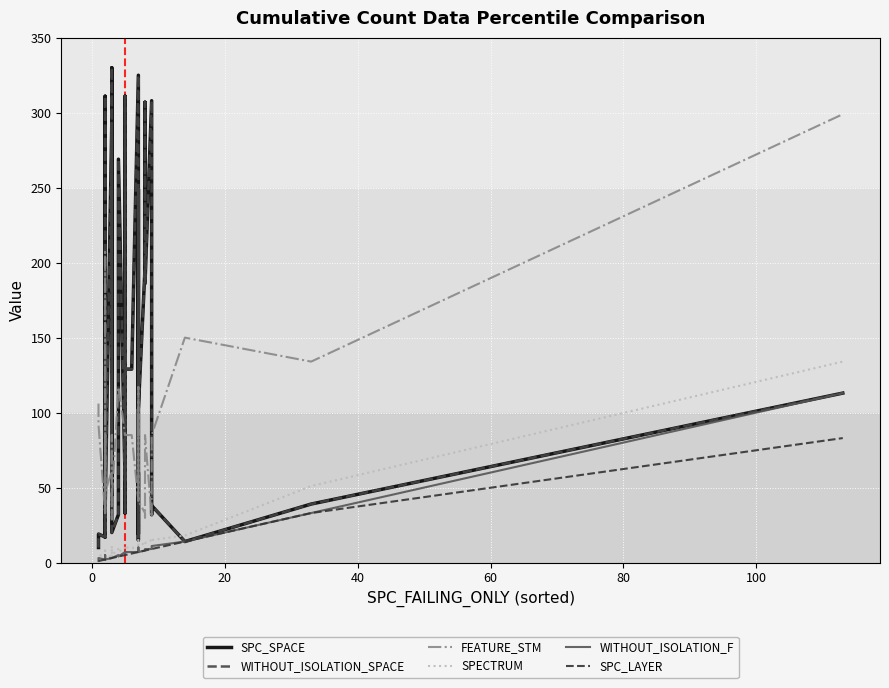

What is the difference between the maximum and minimum values in the SPC_SPACE series?

320